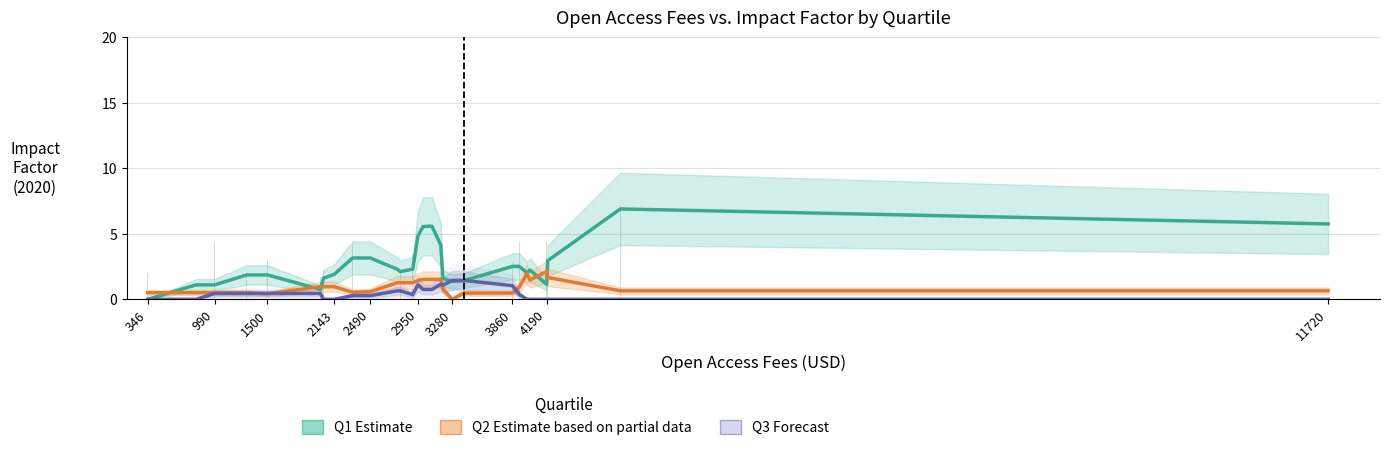

Count the number of categories in the chart.

28